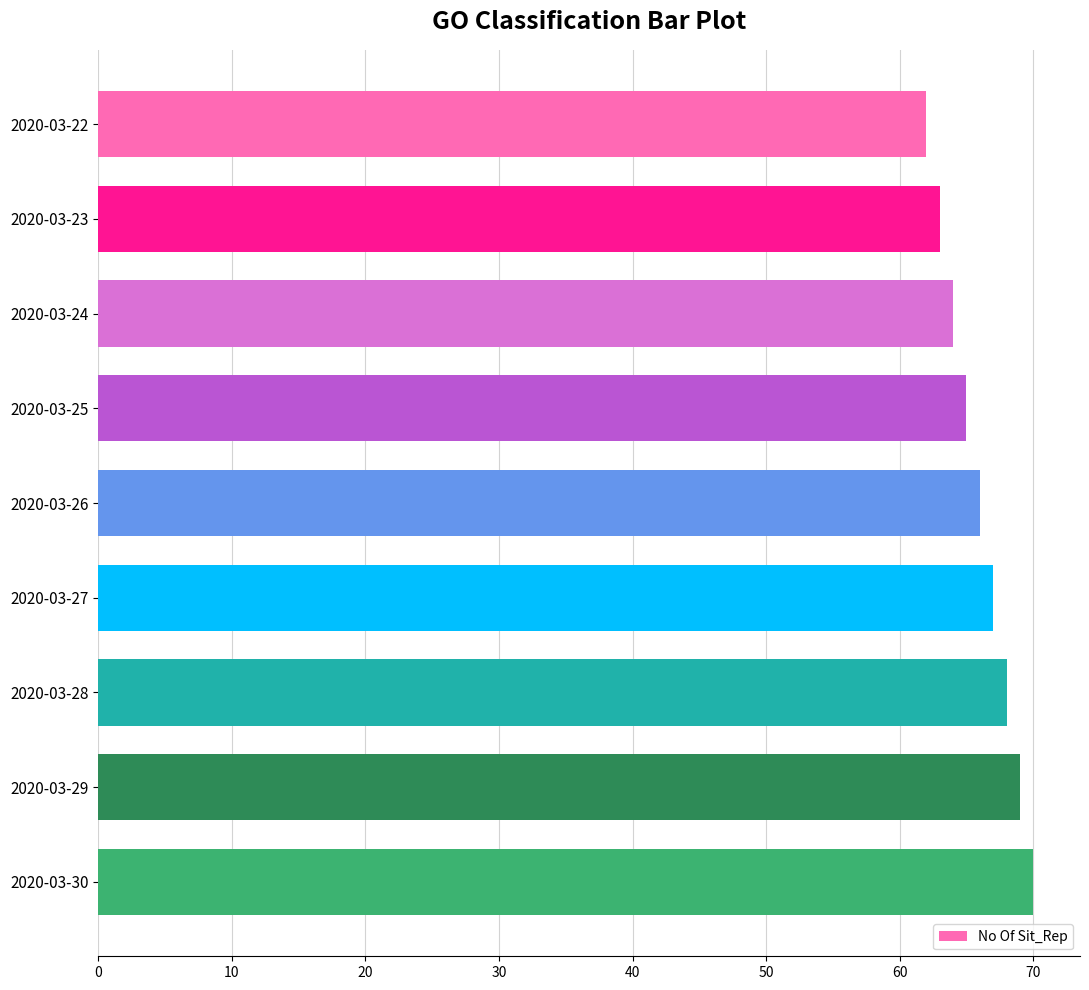

Rank the categories by value from lowest to highest.

2020-03-22, 2020-03-23, 2020-03-24, 2020-03-25, 2020-03-26, 2020-03-27, 2020-03-28, 2020-03-29, 2020-03-30